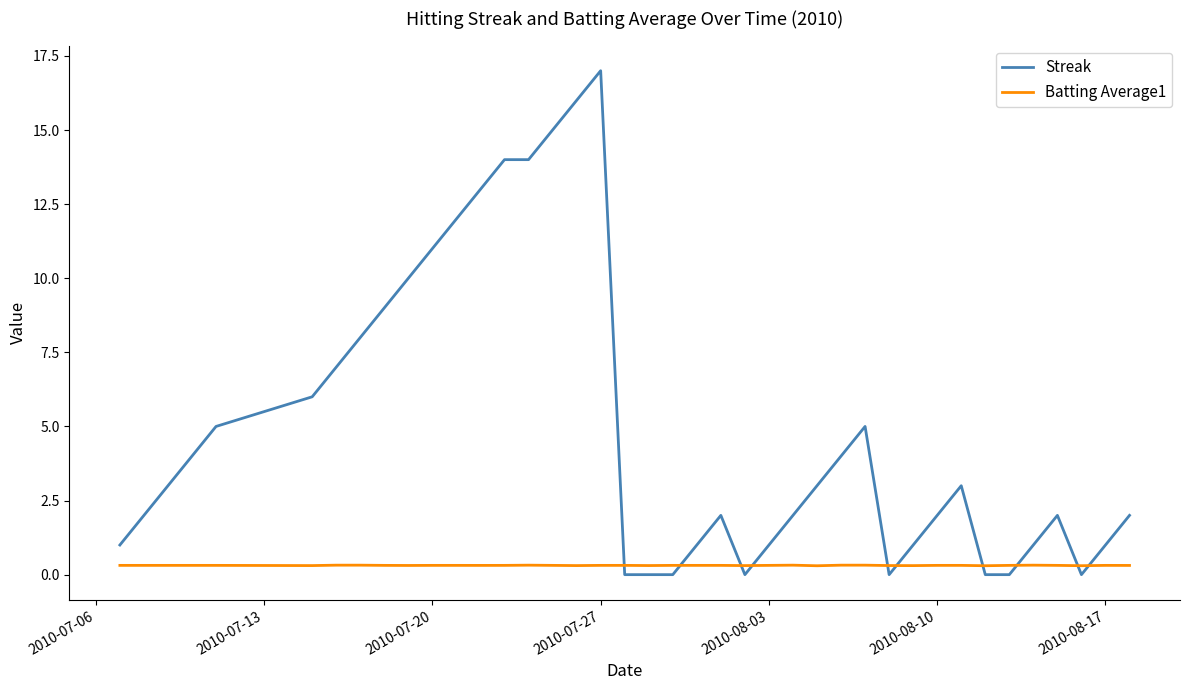

Reading left to right, transcribe all the data shown in this chart.

Streak: 1.0	2.0	3.0	4.0	5.0	6.0	7.0	8.0	9.0	10.0	11.0	12.0	13.0	14.0	14.0	15.0	16.0	17.0	0.0	0.0	0.0	1.0	2.0	0.0	1.0	2.0	3.0	4.0	5.0	0.0	1.0	2.0	3.0	0.0	0.0	1.0	2.0	0.0	1.0	2.0
Batting Average1: 0.3	0.3	0.3	0.3	0.3	0.3	0.3	0.3	0.3	0.3	0.3	0.3	0.3	0.3	0.3	0.3	0.3	0.3	0.3	0.3	0.3	0.3	0.3	0.3	0.3	0.3	0.3	0.3	0.3	0.3	0.3	0.3	0.3	0.3	0.3	0.3	0.3	0.3	0.3	0.3